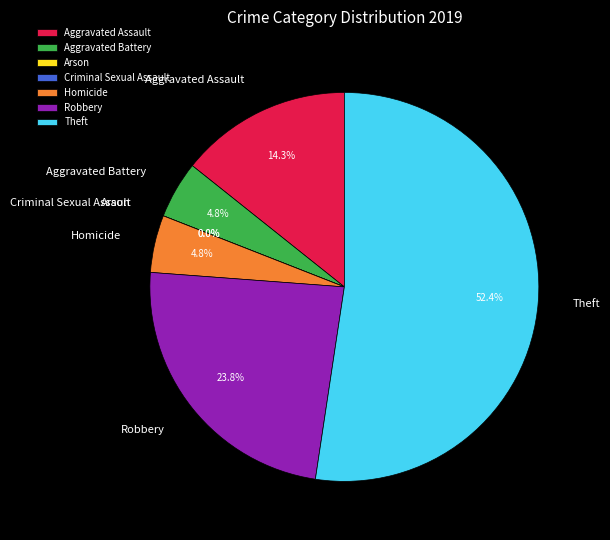

How many segments does this pie chart have?

7